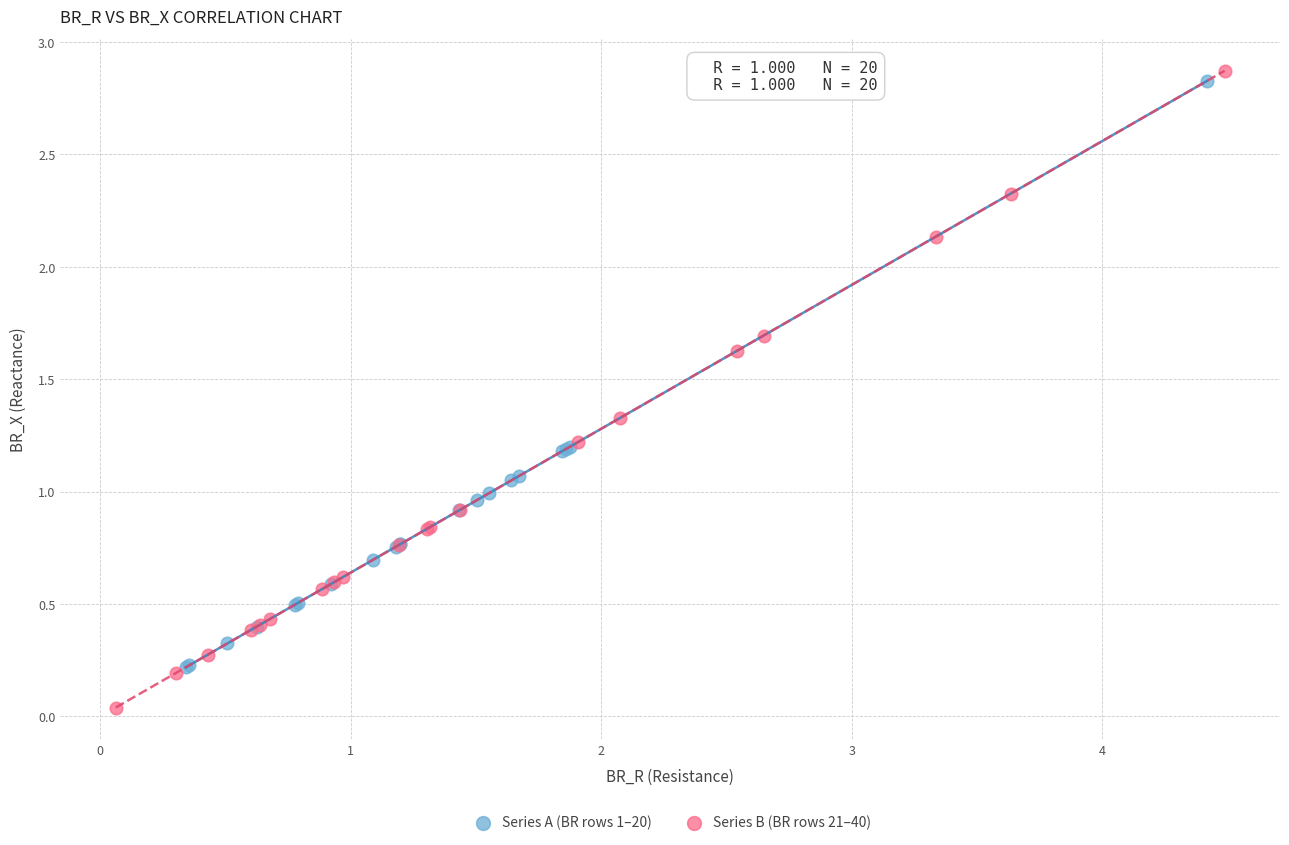

Which series reaches the minimum Y coordinate?

Series B (BR rows 21–40)